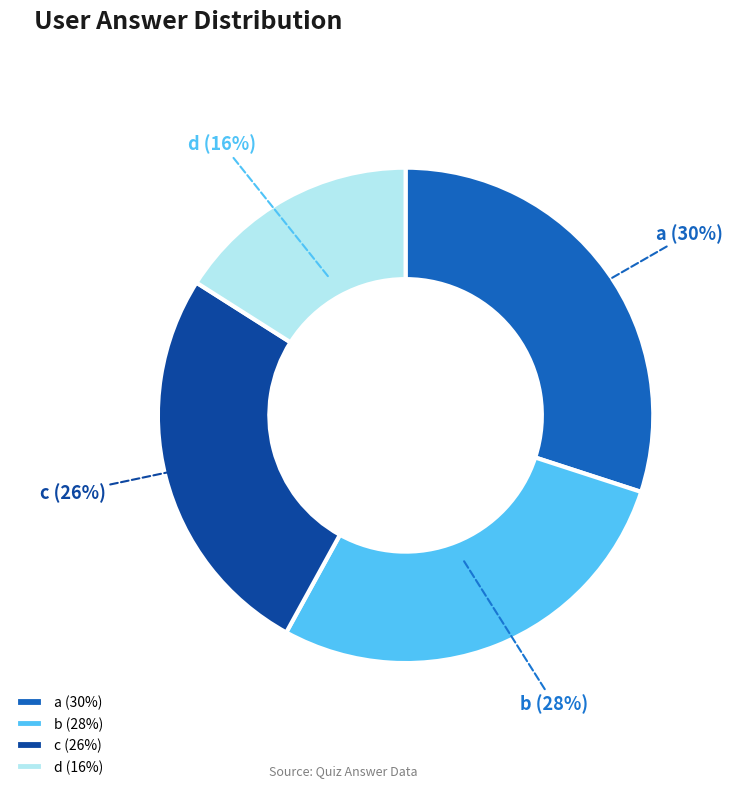

Count the number of slices in the pie.

4